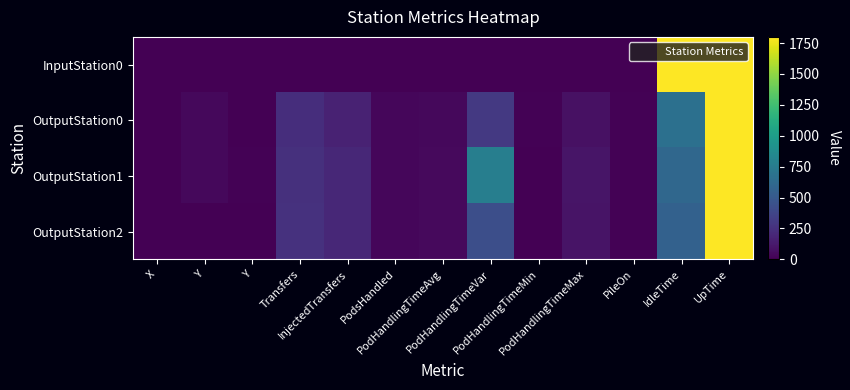

At how many categories does at least one series exceed 465?

3